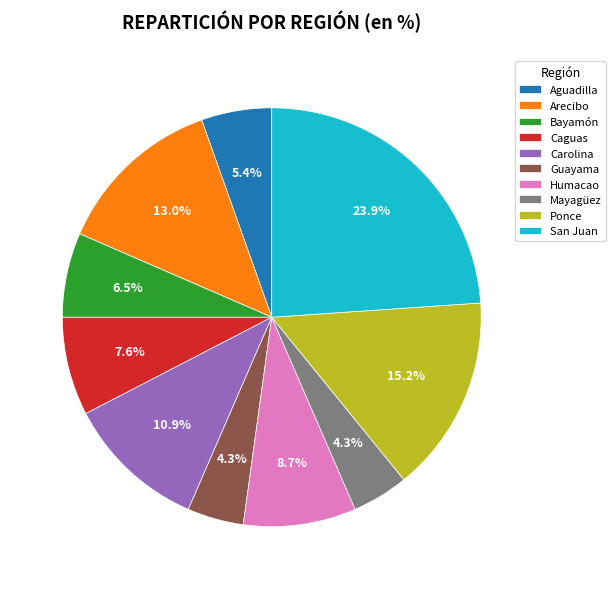

To the nearest percent, what is the difference between the Mayagüez and Carolina slice percentages?

7%